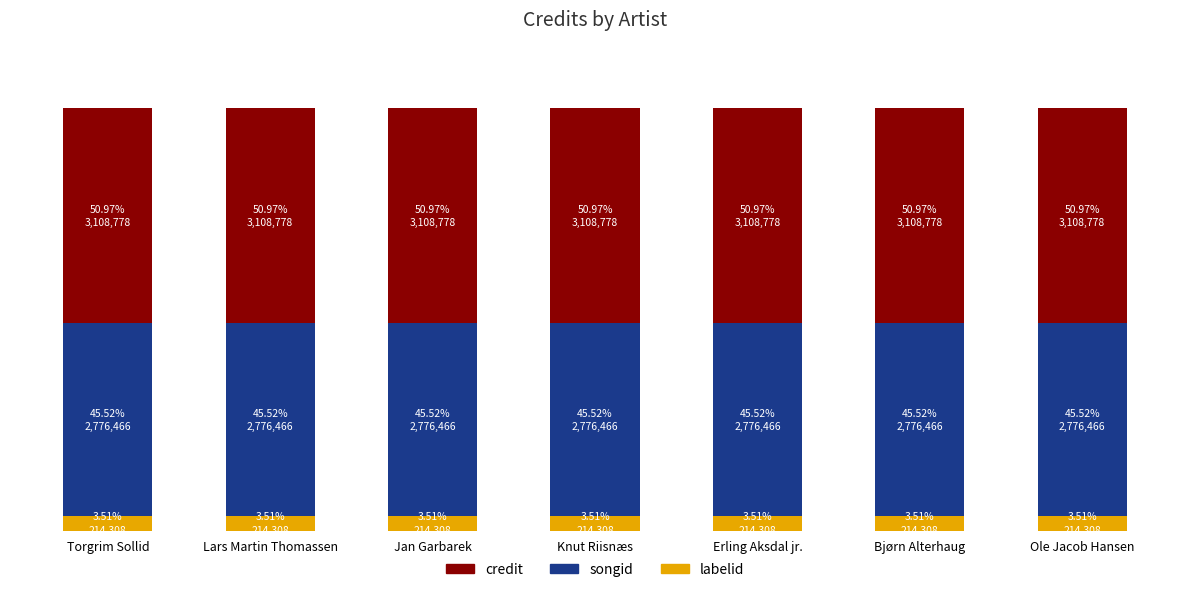

What are all the series names shown in the legend?

credit, songid, labelid